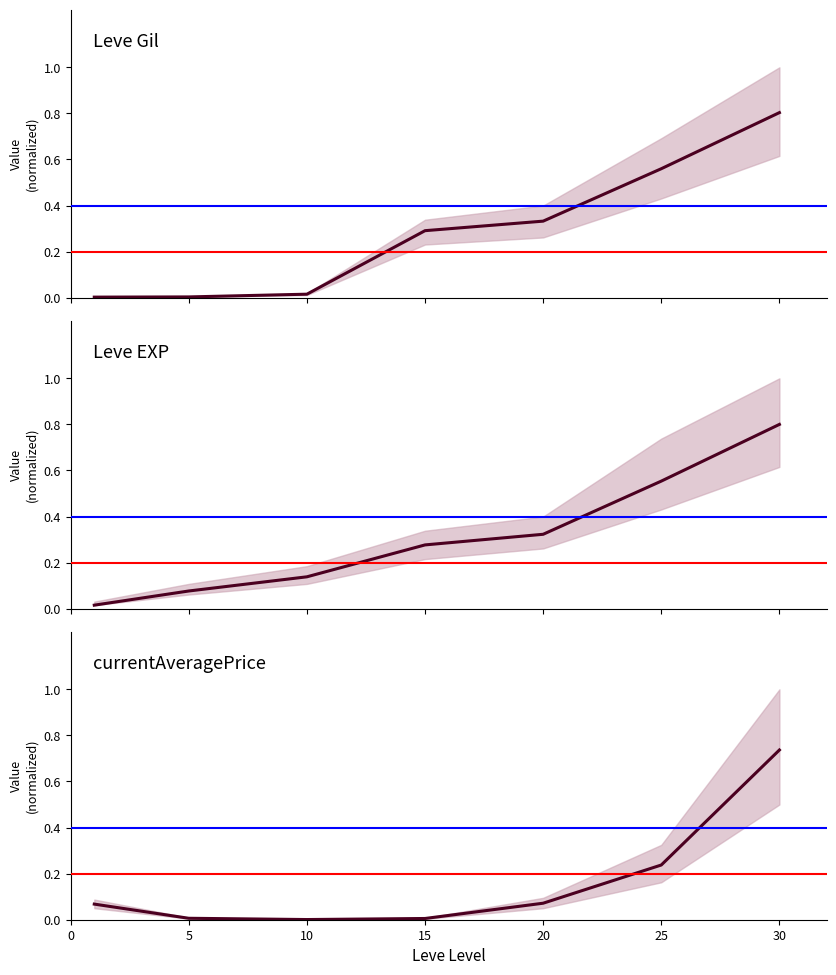

True or false: currentAveragePrice and Leve EXP cross at least once.

True